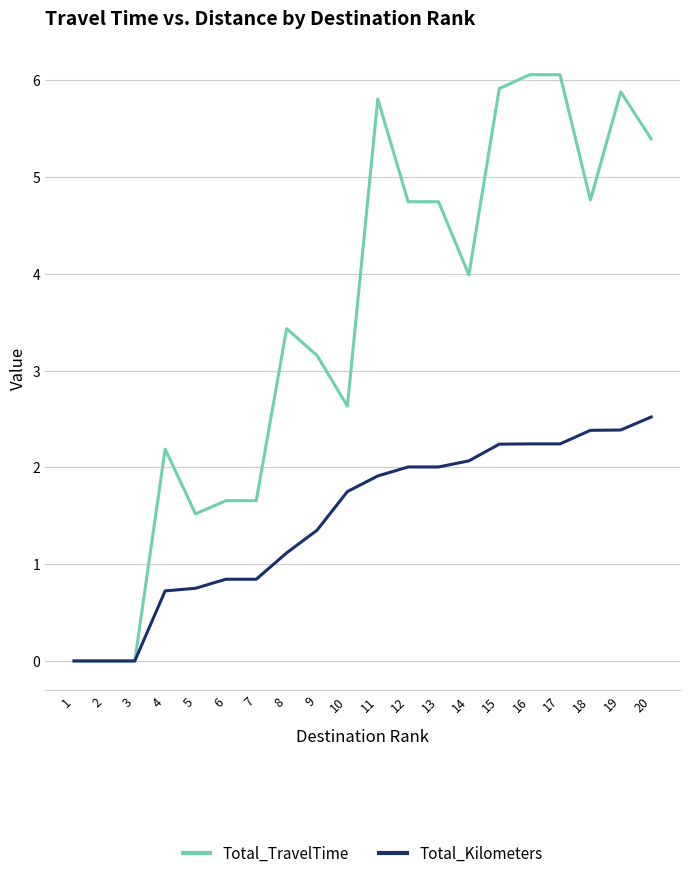

Which series has the largest total across all categories?

Total_TravelTime